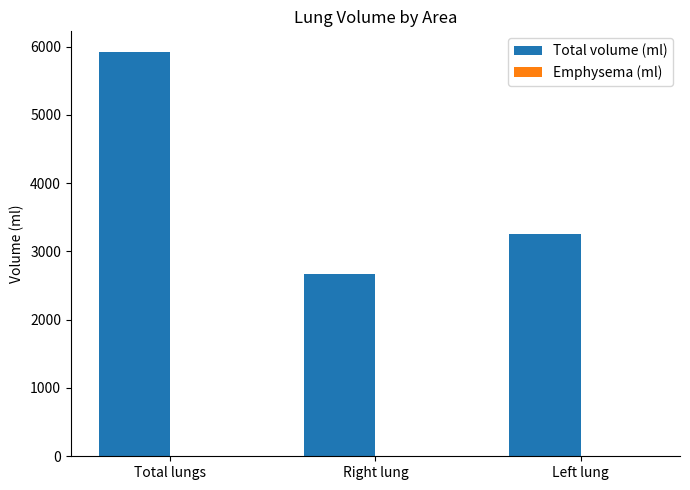

At which category is the sum across all series the highest?

Total lungs